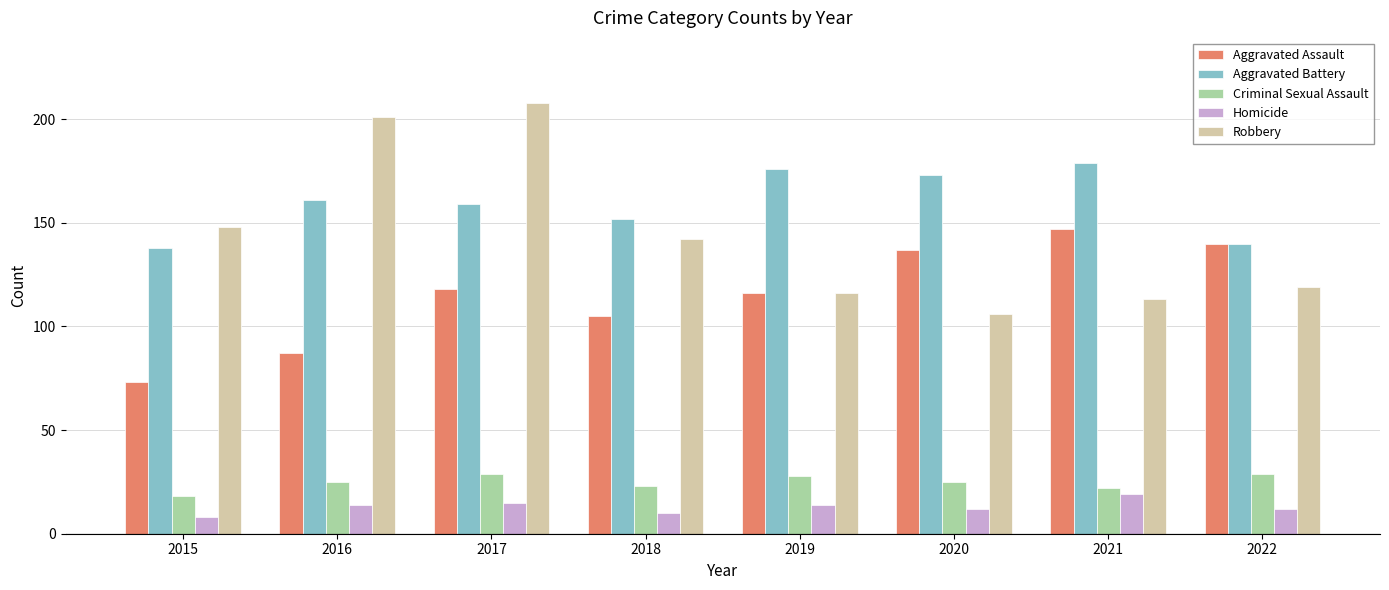

What are all the series names shown in the legend?

Aggravated Assault, Aggravated Battery, Criminal Sexual Assault, Homicide, Robbery